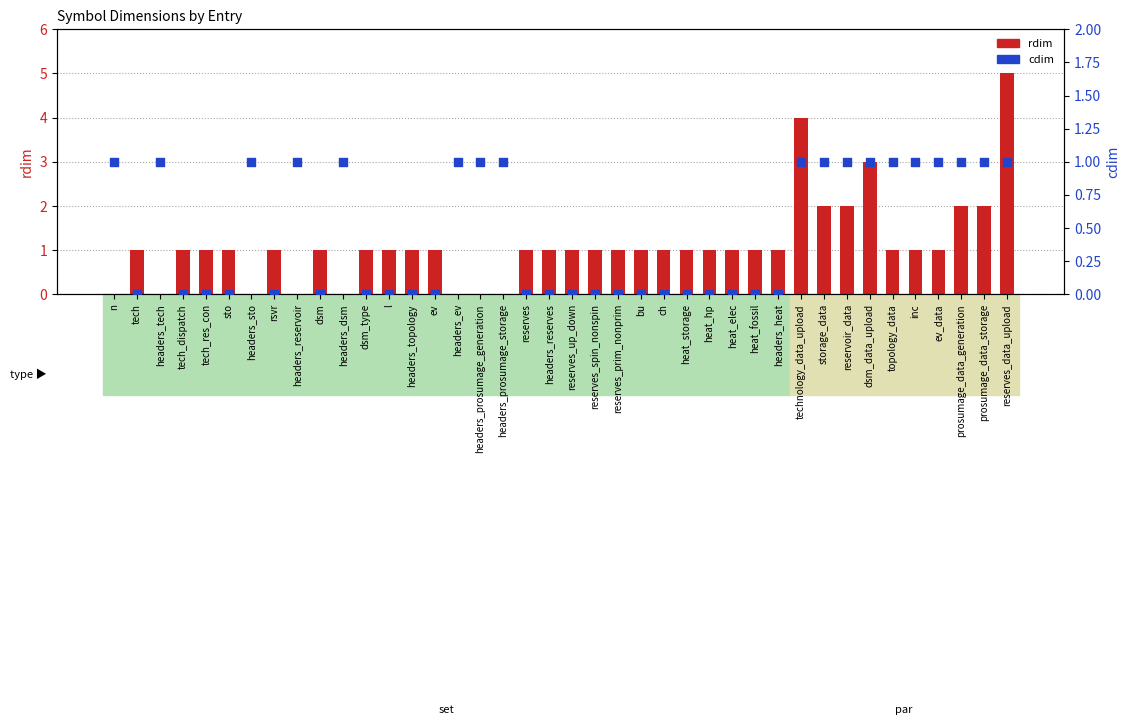

At how many categories does at least one series exceed 2?

3